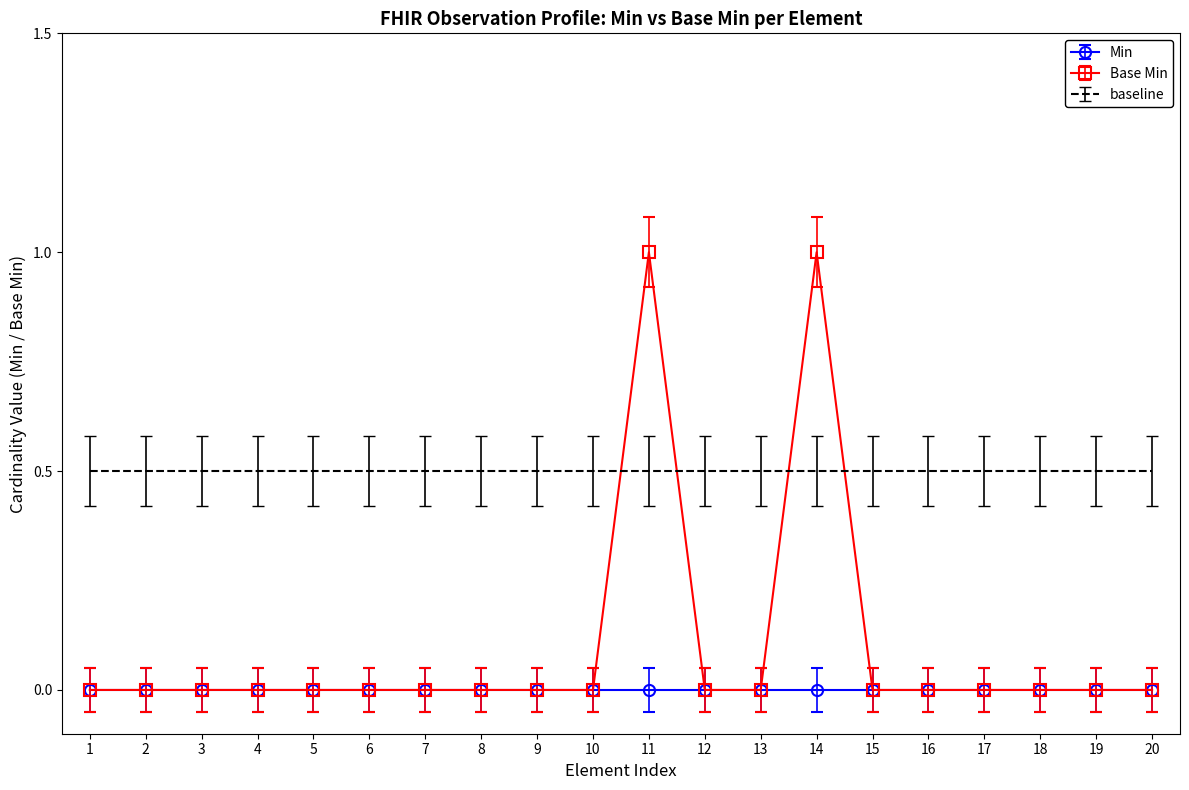

True or false: baseline and Min cross at least once.

False